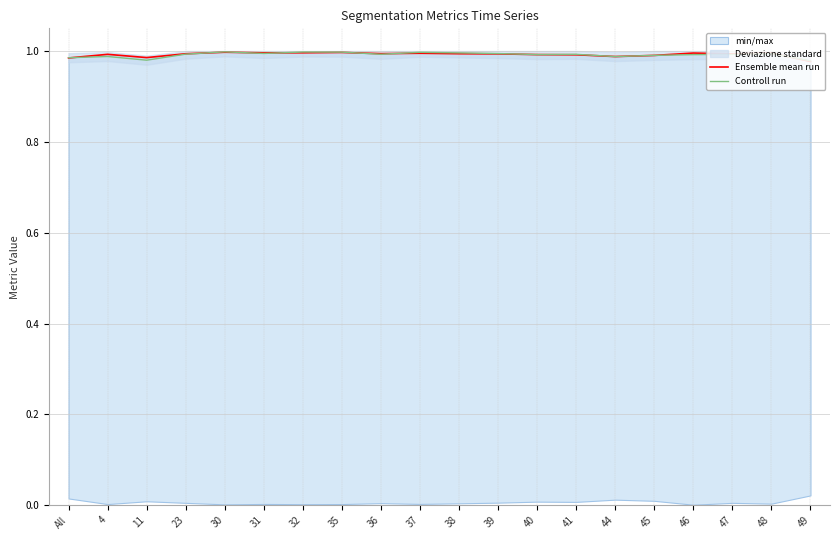

How many times do Ensemble mean run and Controll run cross each other?

10